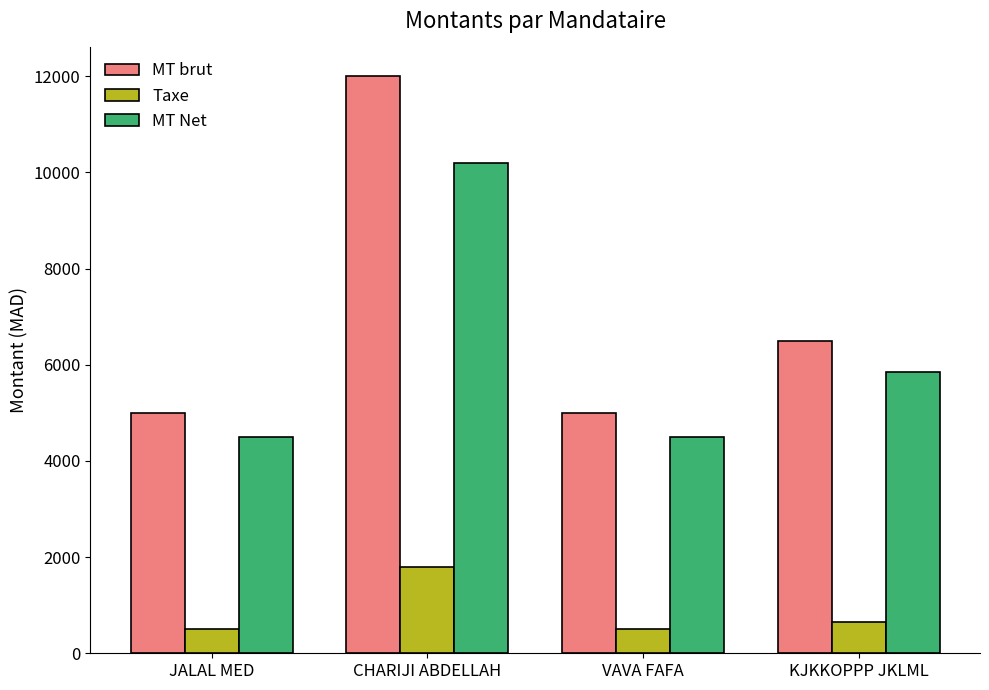

What is the sum of all Taxe values?

3450